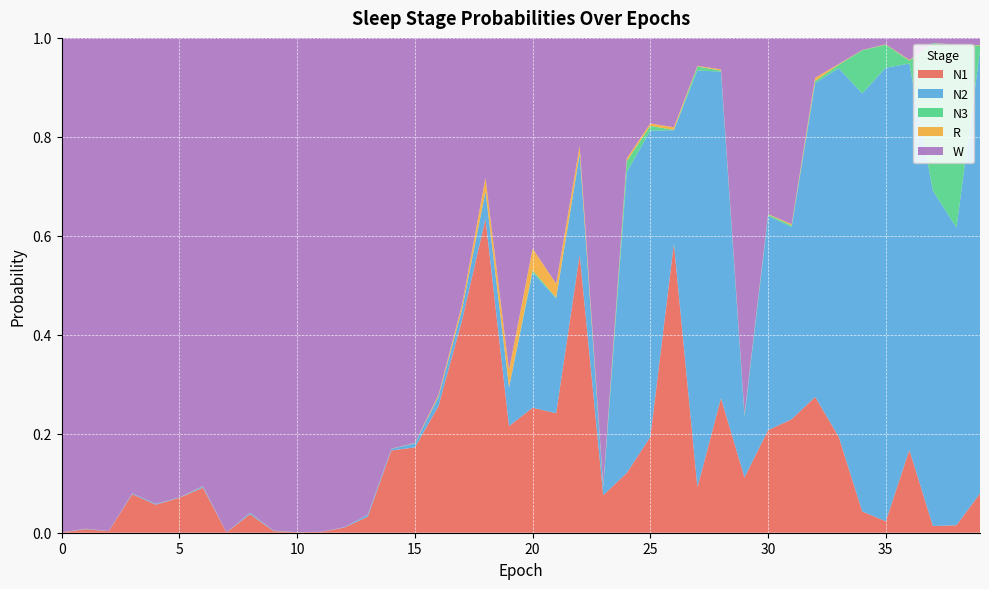

Reading left to right, what are all the values shown in this chart?

N1: 0.0	0.0	0.0	0.1	0.1	0.1	0.1	0.0	0.0	0.0	0.0	0.0	0.0	0.0	0.2	0.2	0.3	0.4	0.6	0.2	0.3	0.2	0.6	0.1	0.1	0.2	0.6	0.1	0.3	0.1	0.2	0.2	0.3	0.2	0.0	0.0	0.2	0.0	0.0	0.1
N2: 0.0	0.0	0.0	0.0	0.0	0.0	0.0	0.0	0.0	0.0	0.0	0.0	0.0	0.0	0.0	0.0	0.0	0.0	0.1	0.1	0.3	0.2	0.2	0.0	0.6	0.6	0.2	0.8	0.7	0.1	0.4	0.4	0.6	0.7	0.8	0.9	0.8	0.7	0.6	0.9
N3: 0.0	0.0	0.0	0.0	0.0	0.0	0.0	0.0	0.0	0.0	0.0	0.0	0.0	0.0	0.0	0.0	0.0	0.0	0.0	0.0	0.0	0.0	0.0	0.0	0.0	0.0	0.0	0.0	0.0	0.0	0.0	0.0	0.0	0.0	0.1	0.0	0.0	0.3	0.4	0.0
R: 0.0	0.0	0.0	0.0	0.0	0.0	0.0	0.0	0.0	0.0	0.0	0.0	0.0	0.0	0.0	0.0	0.0	0.0	0.0	0.0	0.0	0.0	0.0	0.0	0.0	0.0	0.0	0.0	0.0	0.0	0.0	0.0	0.0	0.0	0.0	0.0	0.0	0.0	0.0	0.0
W: 1.0	1.0	1.0	0.9	0.9	0.9	0.9	1.0	1.0	1.0	1.0	1.0	1.0	1.0	0.8	0.8	0.7	0.5	0.3	0.7	0.4	0.5	0.2	0.9	0.2	0.2	0.2	0.1	0.1	0.8	0.4	0.4	0.1	0.1	0.0	0.0	0.0	0.0	0.0	0.0